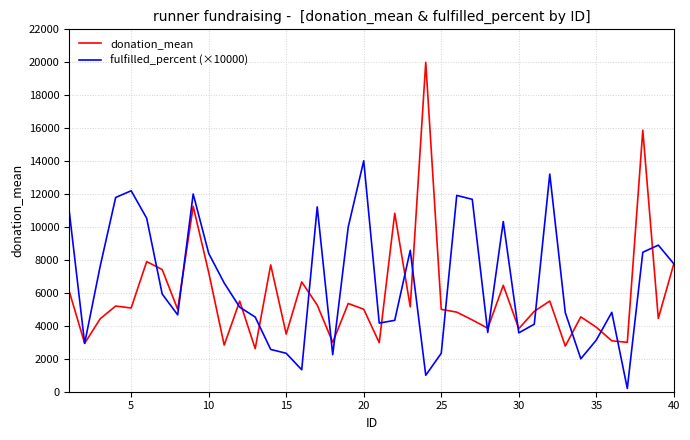

What is the difference between the maximum and second lowest values in the fulfilled_percent (×10000) series?

13020.0